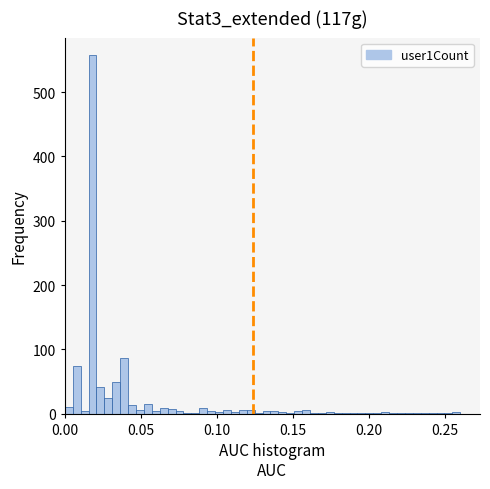

Read against the x-axis, roughly where is the centre of the tallest bar?

0.020